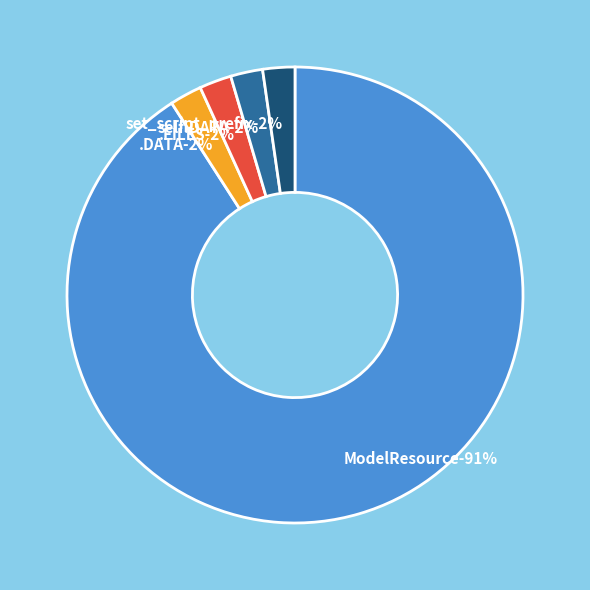

Is it true that self.DATA is 2% of the pie?

True